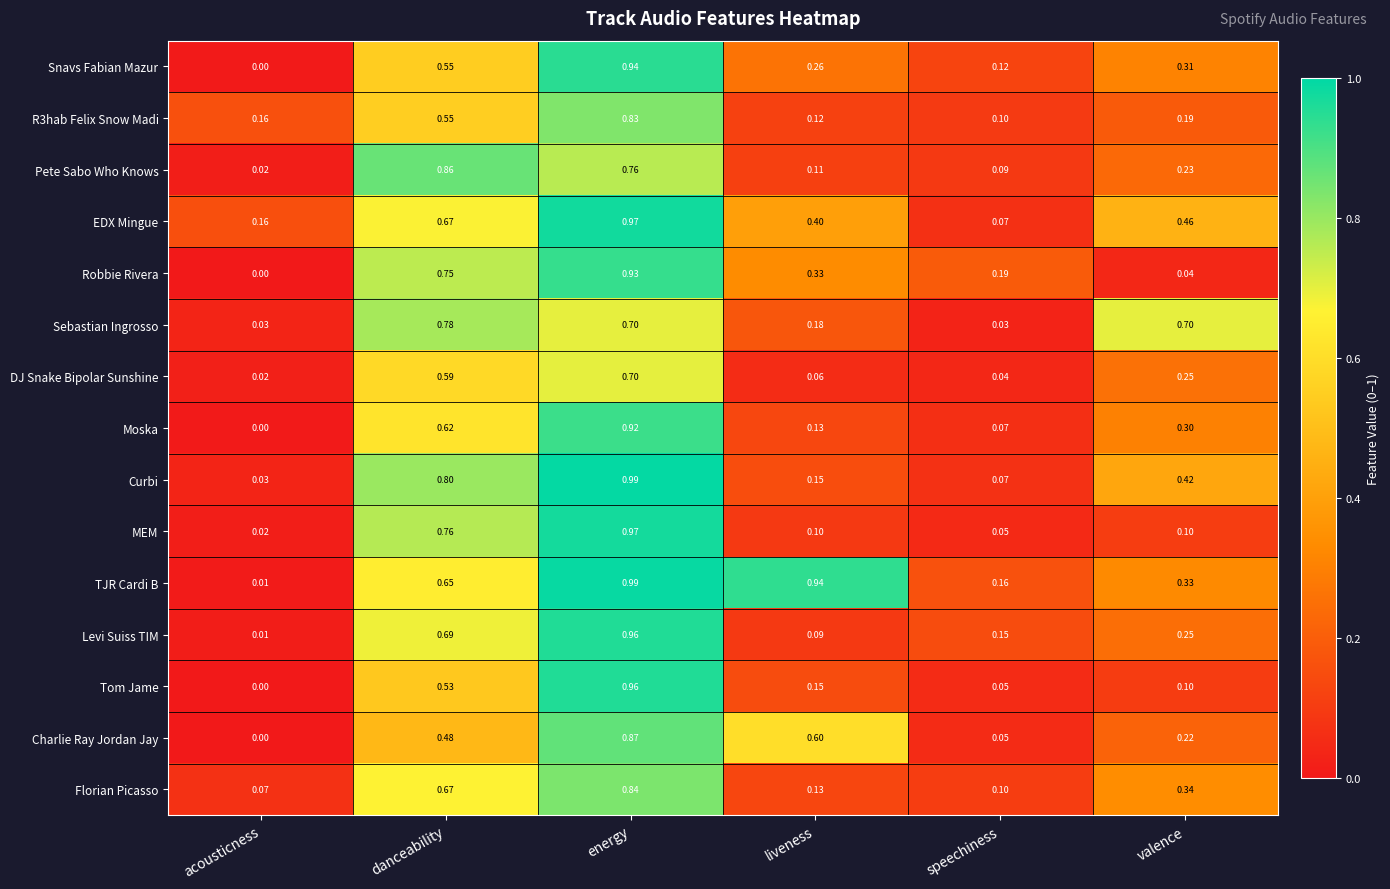

Which series has the widest spread of values?

TJR Cardi B